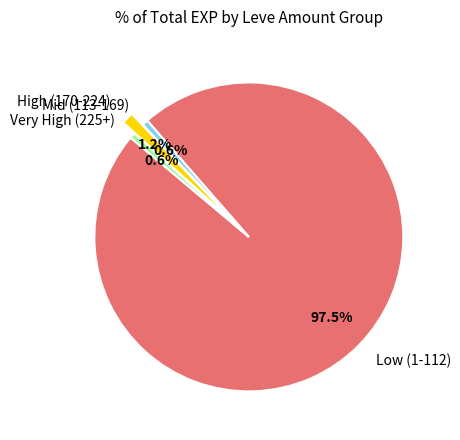

Which category has the biggest portion of the pie?

Low (1-112)